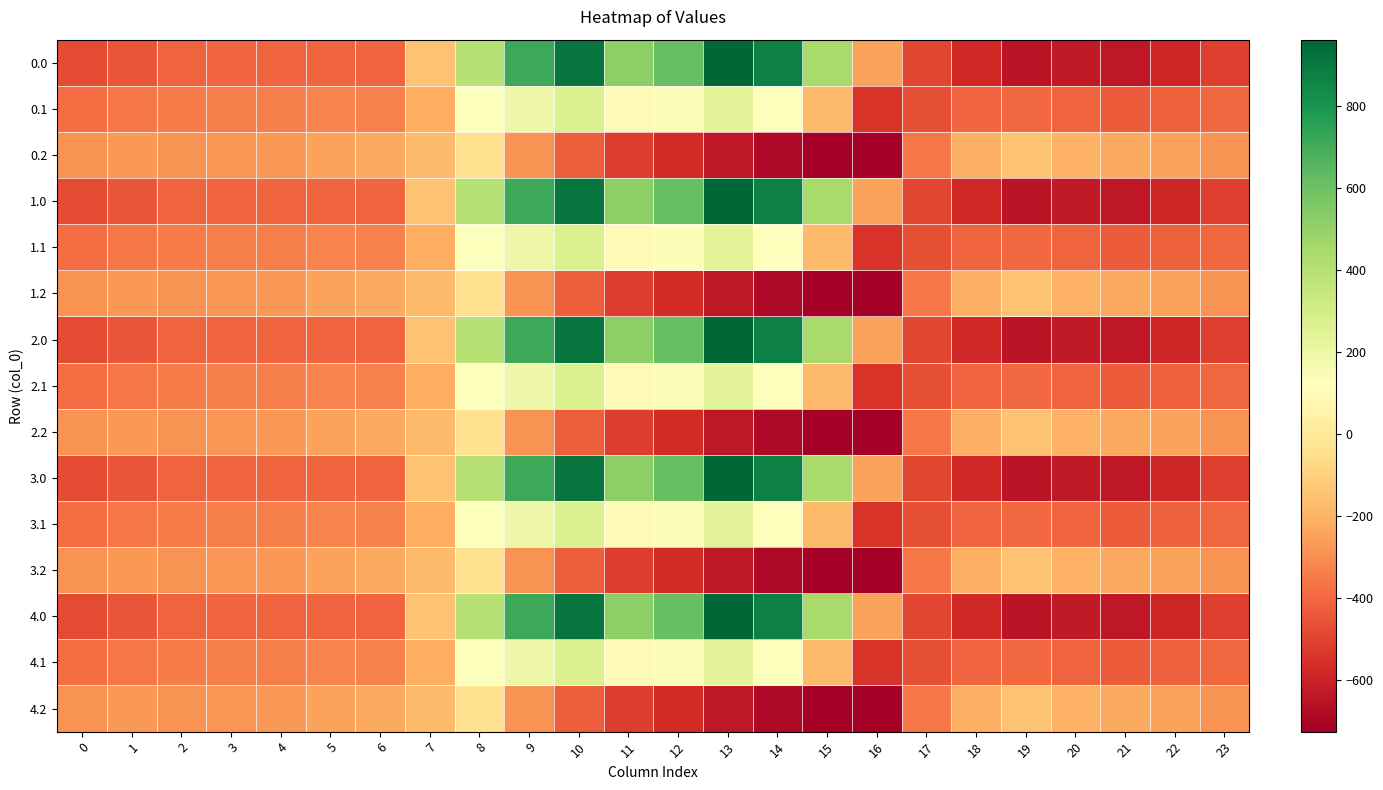

What is the minimum value shown in the chart?

-726.6